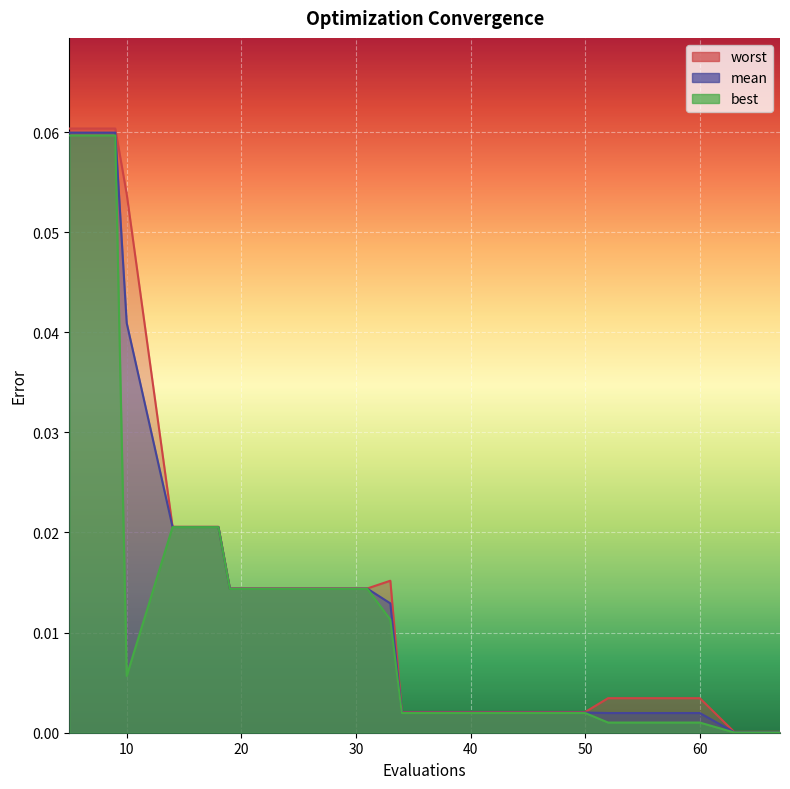

How many interior local peaks does the worst series have?

1